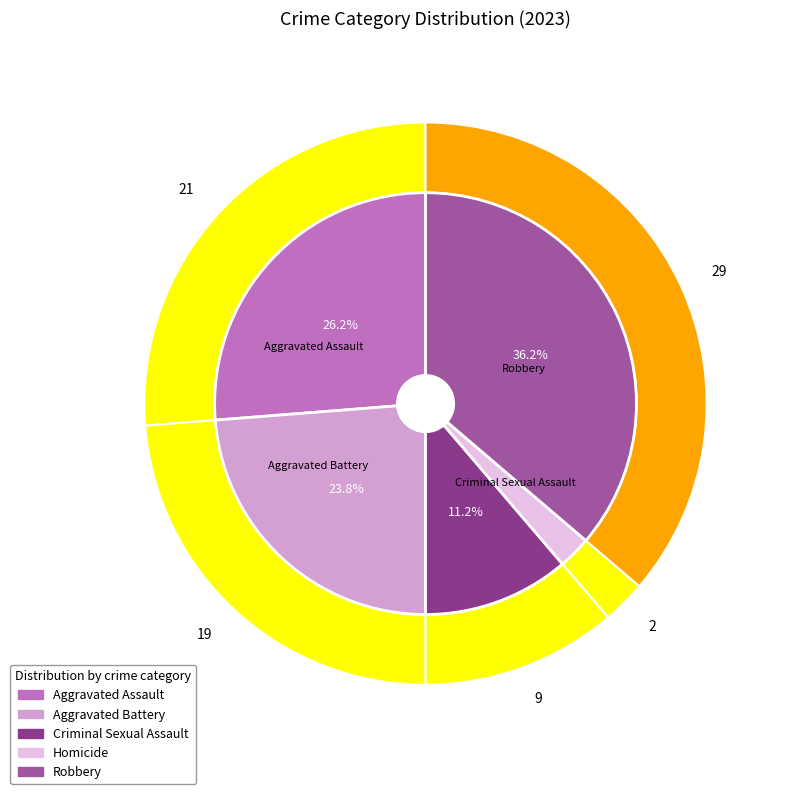

What is the smallest slice in the pie chart?

Homicide